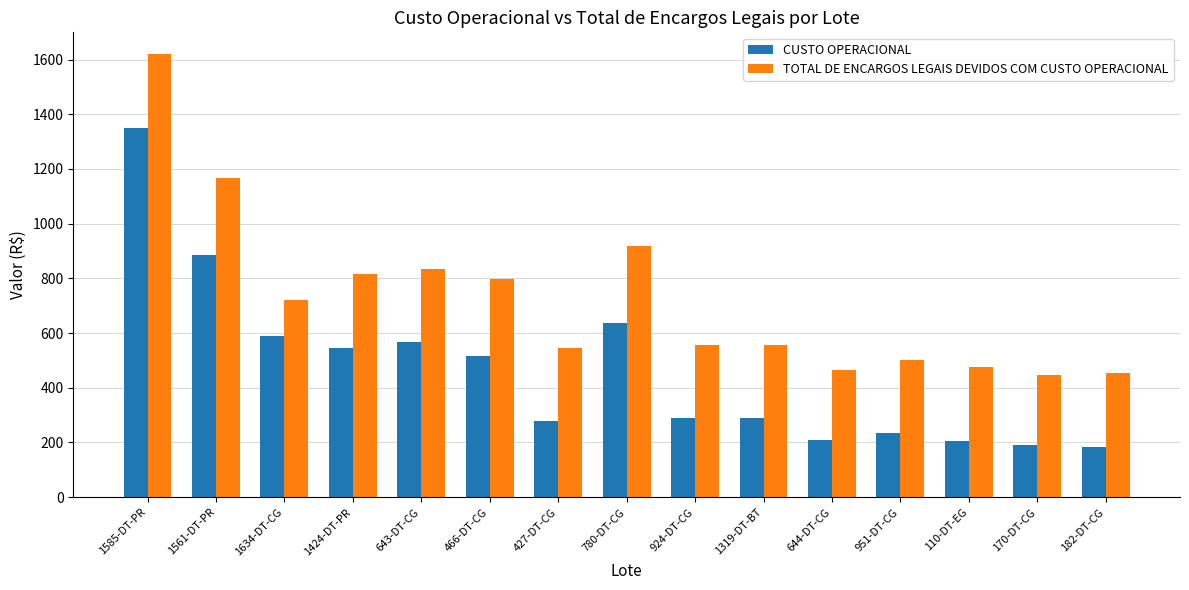

What is the greatest value displayed?

1618.5